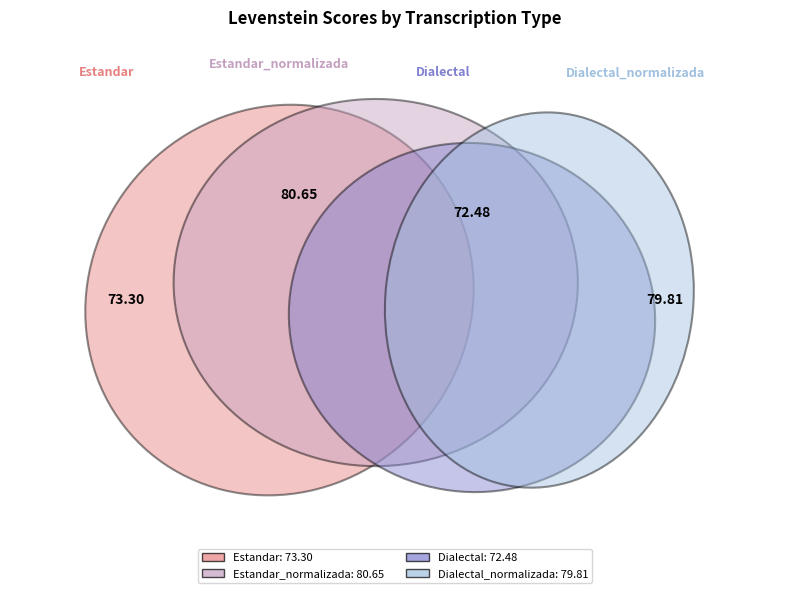

Is Dialectal the majority of the pie?

No